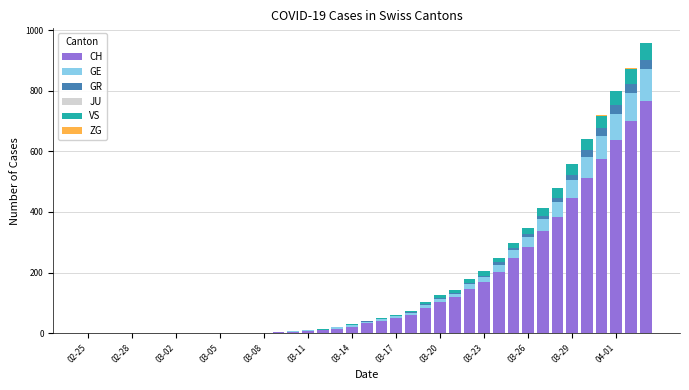

Are the bars horizontal?

No